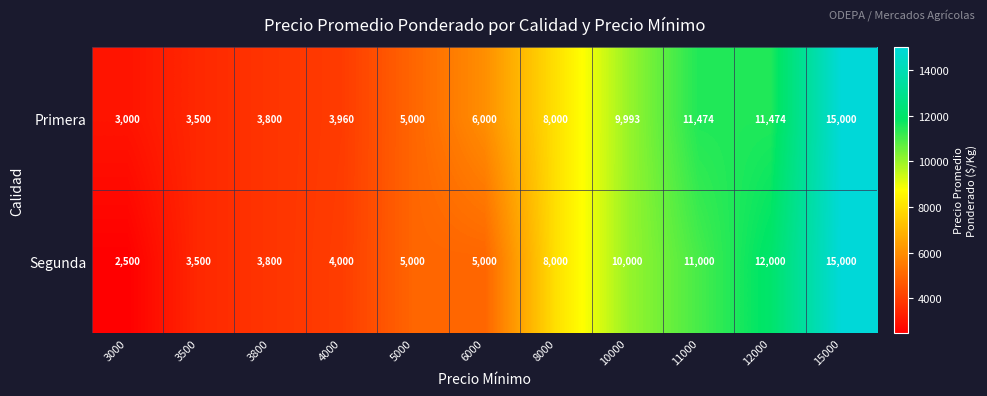

At how many categories does at least one series exceed 2875?

11